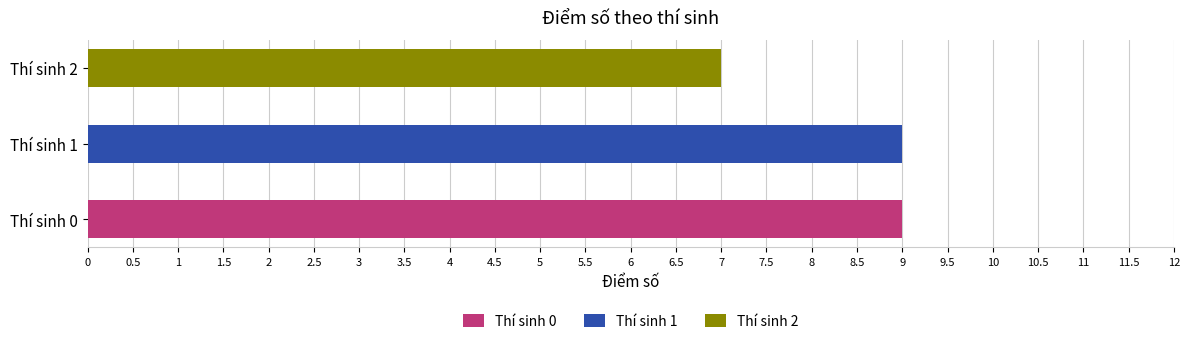

How many bars are there in total?

3